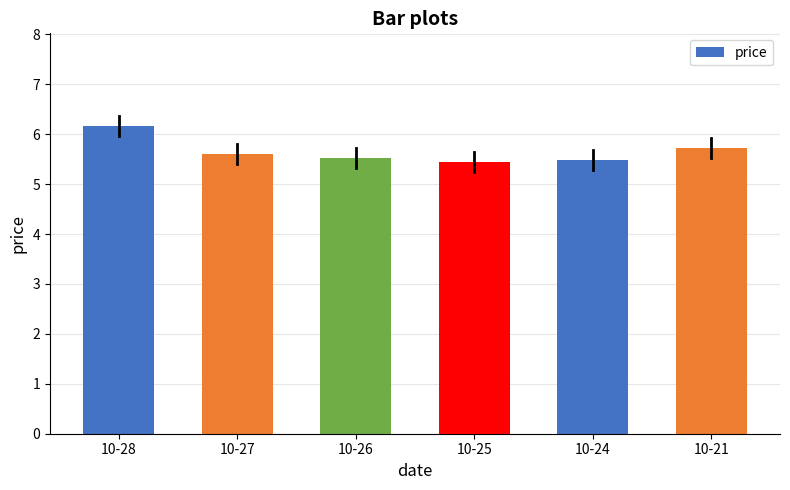

What is the sum of the values at 10-25 and 10-21?

11.2